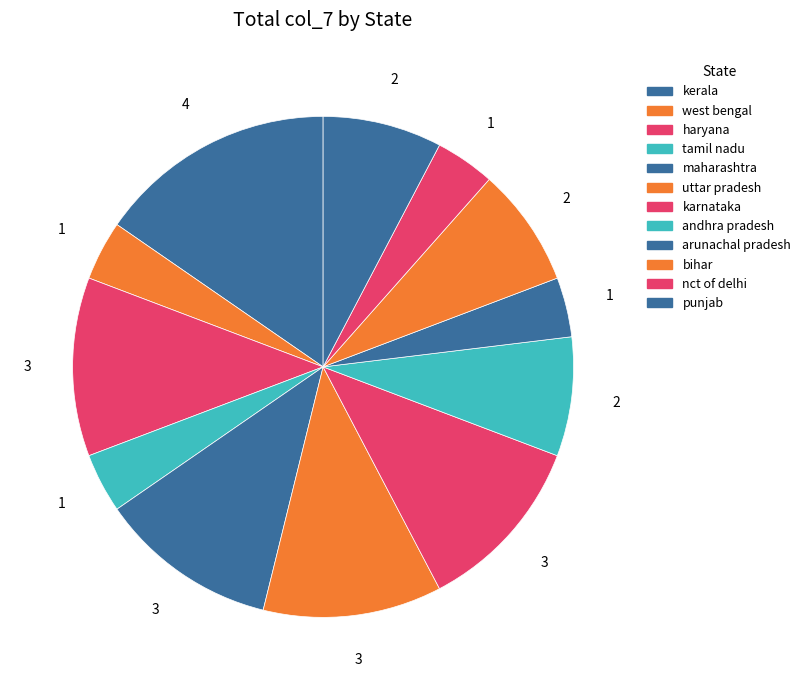

Count the number of slices in the pie.

12